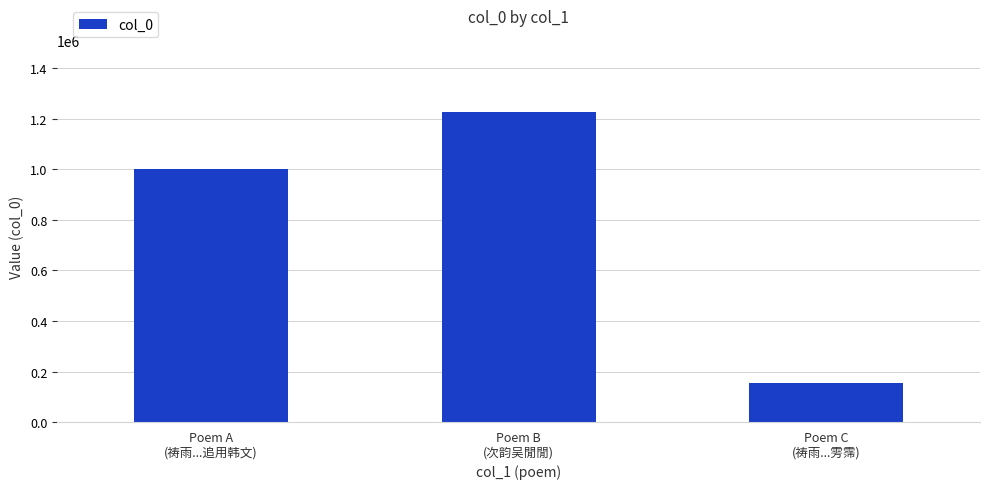

What is the value of the 3rd bar from the left?

155988